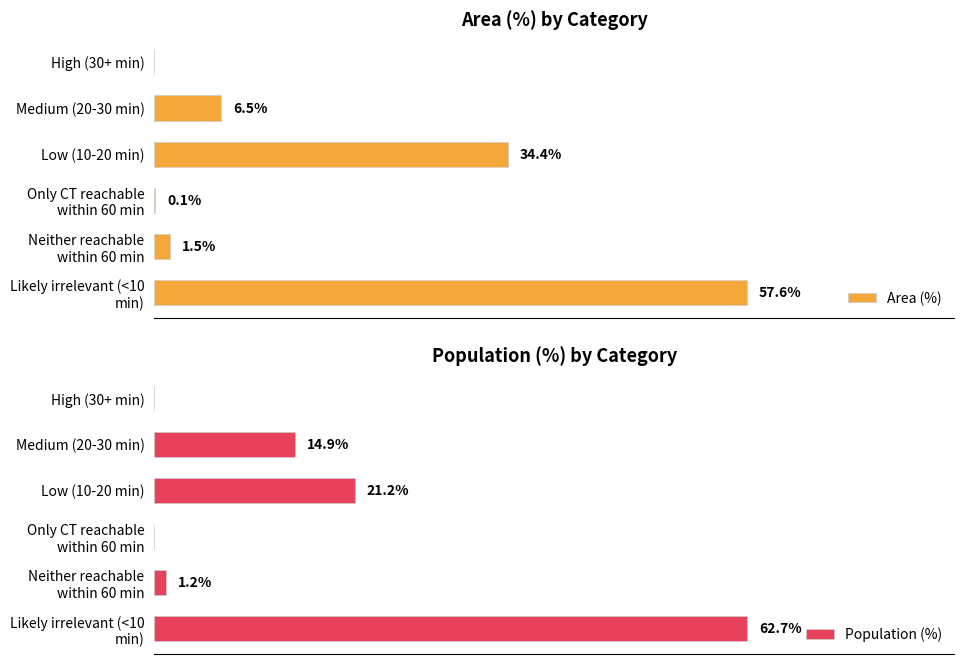

Between Medium (20-30 min) and Neither reachable within 60 min, which series saw the biggest shift?

Population (%)